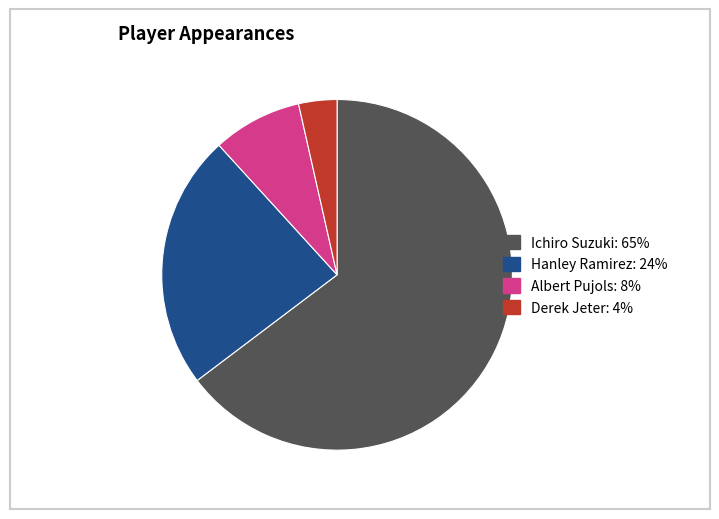

What is the ratio of the value at Hanley Ramirez to the value at Albert Pujols?

2.9